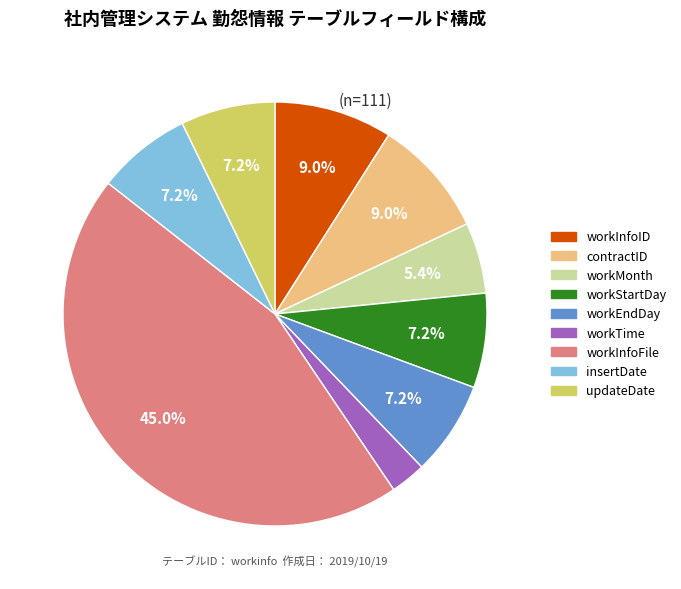

What percentage is NOT represented by workStartDay?

92.8%